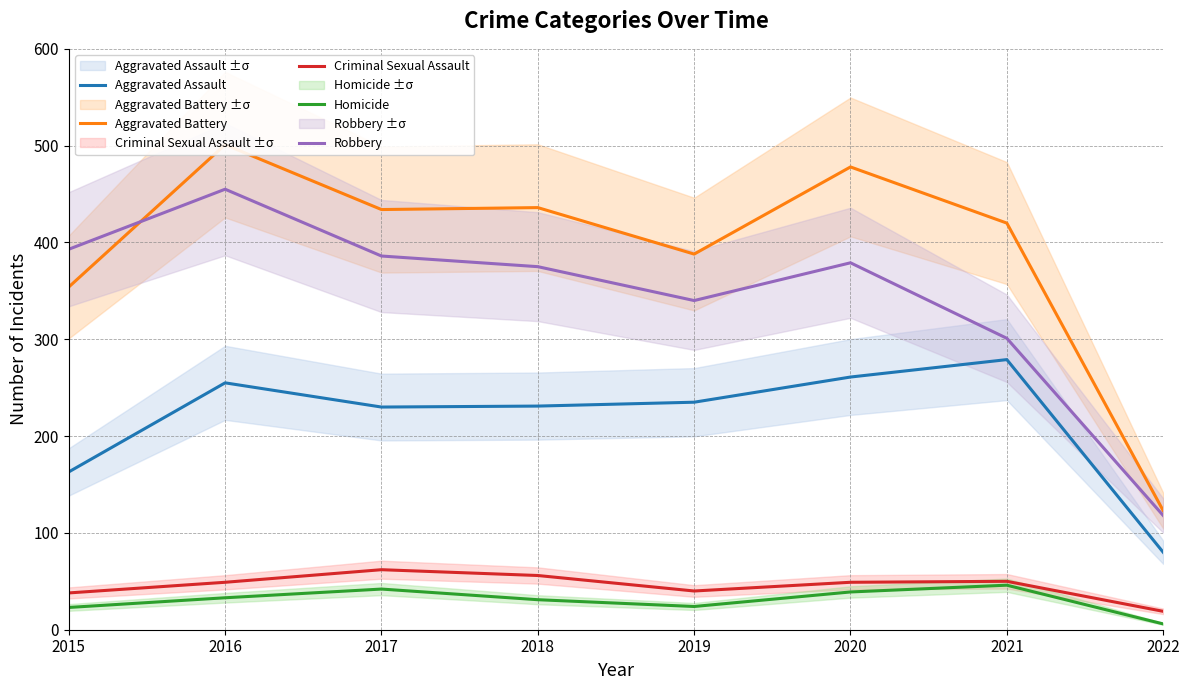

At 2016, list the series in order from largest to smallest.

Aggravated Battery, Robbery, Aggravated Assault, Criminal Sexual Assault, Homicide